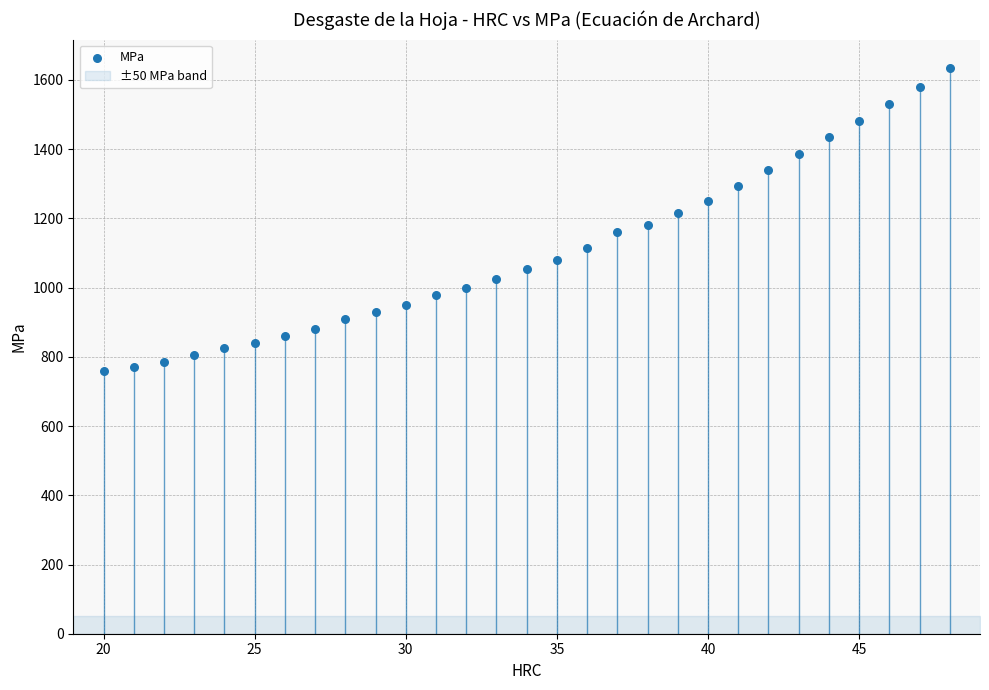

What is the range of Y values (max minus min)?

875